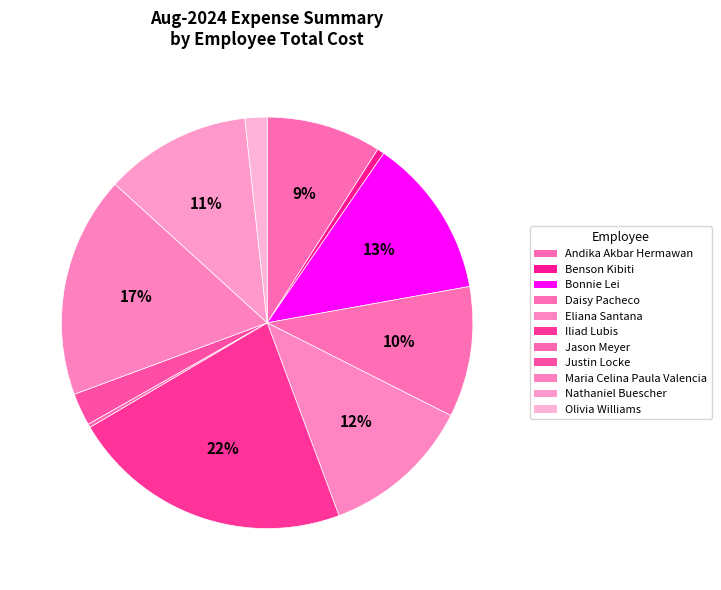

Which category has the smallest portion of the pie?

Jason Meyer